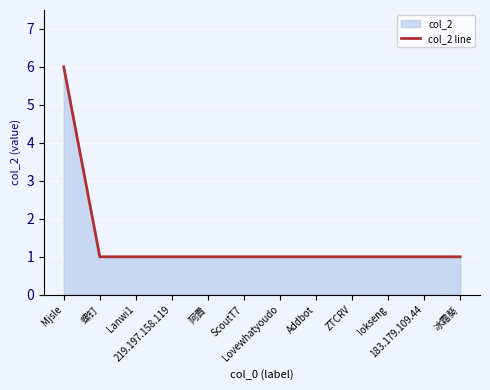

The chart shows a value of 1 at 阿貴. True or false?

True